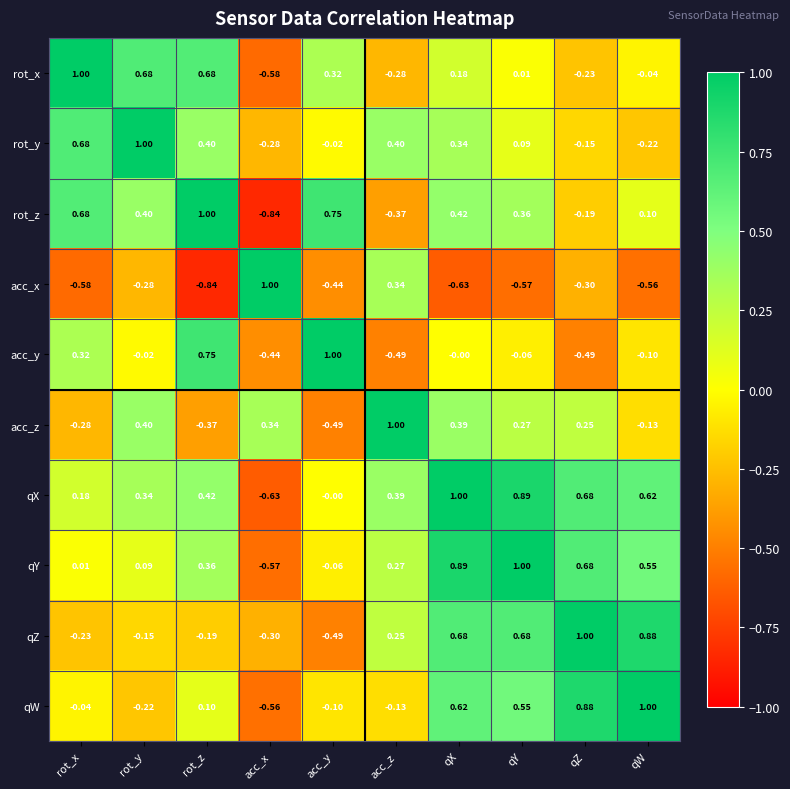

How many data points does each series have?

10